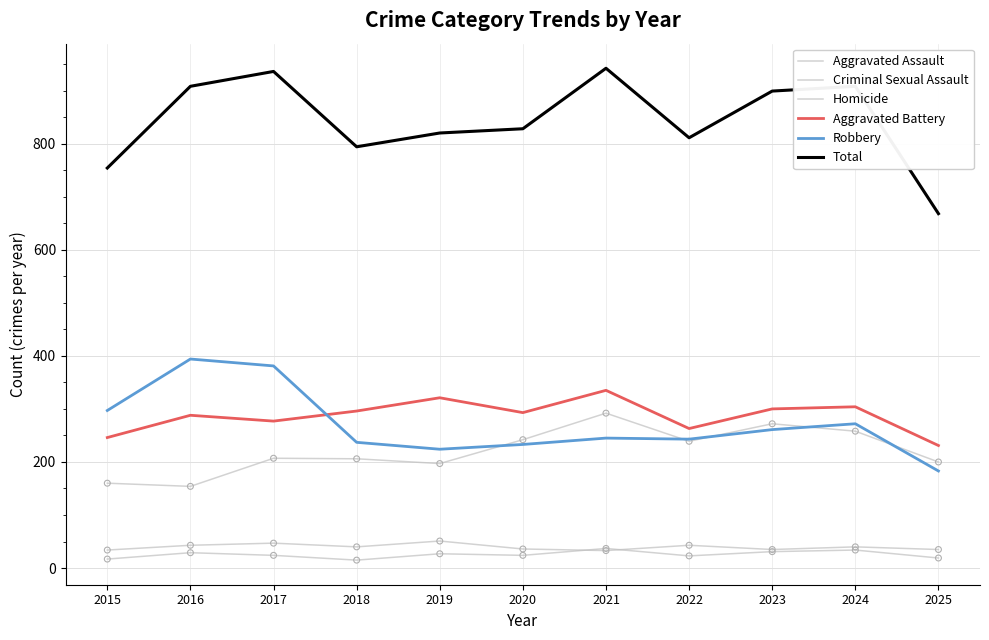

Is the value of Criminal Sexual Assault at 2024 greater than the value of Homicide at 2022?

Yes